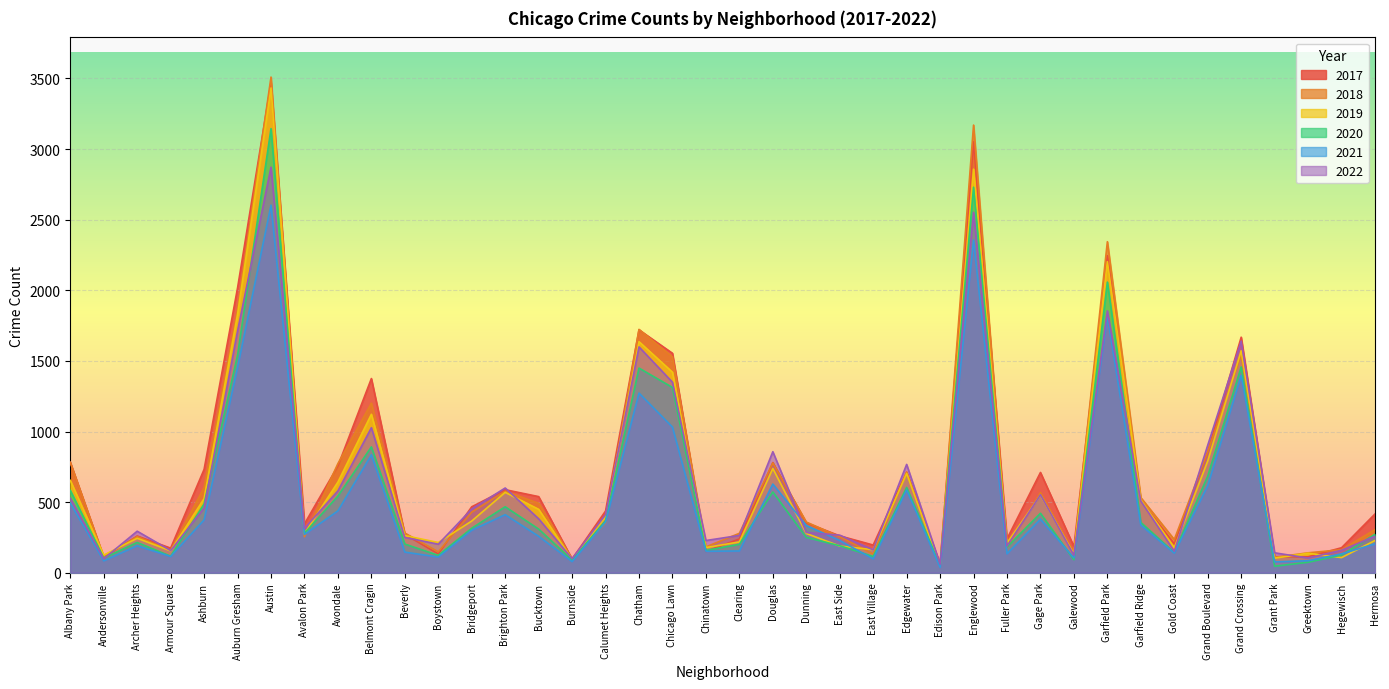

Reading left to right, list all the values displayed in this chart.

2020: 583	104	214	117	487	1540	3145	279	543	891	203	123	315	467	309	90	368	1449	1312	158	201	572	250	191	115	604	53	2730	182	421	92	2058	356	143	684	1457	46	74	125	272
2018: 781	113	256	158	604	1863	3510	255	773	1201	281	148	429	577	492	99	352	1723	1528	183	279	777	359	255	132	713	49	3170	179	567	140	2344	532	235	856	1542	109	141	163	306
2019: 654	125	244	155	525	1829	3433	276	642	1122	263	214	366	569	449	95	393	1636	1420	178	218	738	278	189	163	703	47	2858	210	549	132	2203	515	177	791	1572	103	138	107	228
2022: 527	99	294	157	458	1711	2872	313	580	1027	250	202	451	600	382	100	412	1599	1349	228	264	857	285	266	162	767	61	2552	189	552	124	1854	508	152	903	1640	141	104	159	258
2017: 782	109	260	174	732	2017	3469	346	756	1375	271	133	467	588	539	97	437	1720	1554	151	239	780	353	261	196	712	61	3051	240	710	185	2245	510	204	856	1668	113	113	177	416
2021: 493	84	191	115	374	1453	2603	271	438	835	146	111	301	411	258	79	358	1272	1031	152	154	628	335	228	98	586	38	2356	134	379	105	1817	337	139	616	1397	77	85	134	204